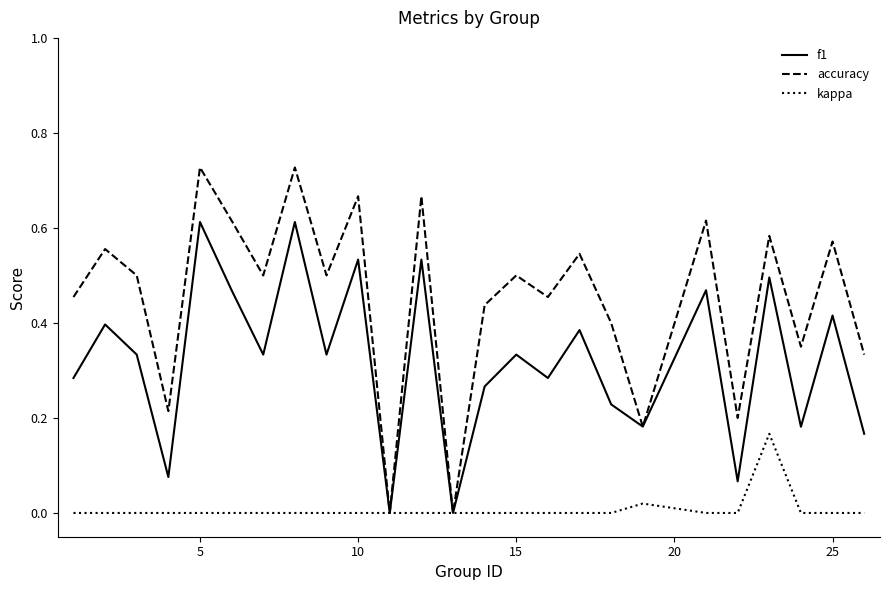

Which series has the widest spread of values?

accuracy